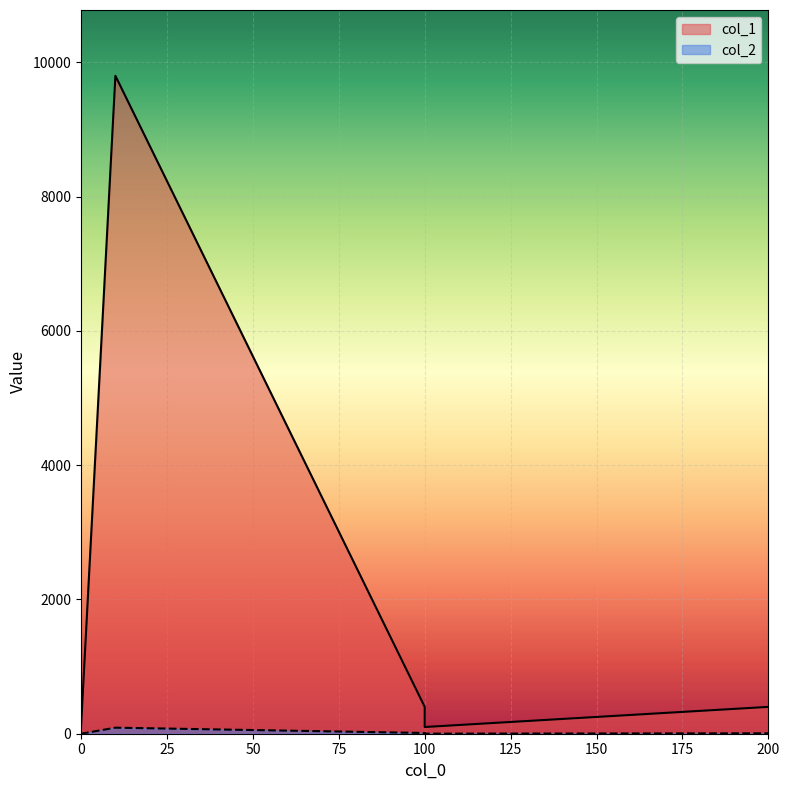

True or false: col_1 and col_2 cross at least once.

False